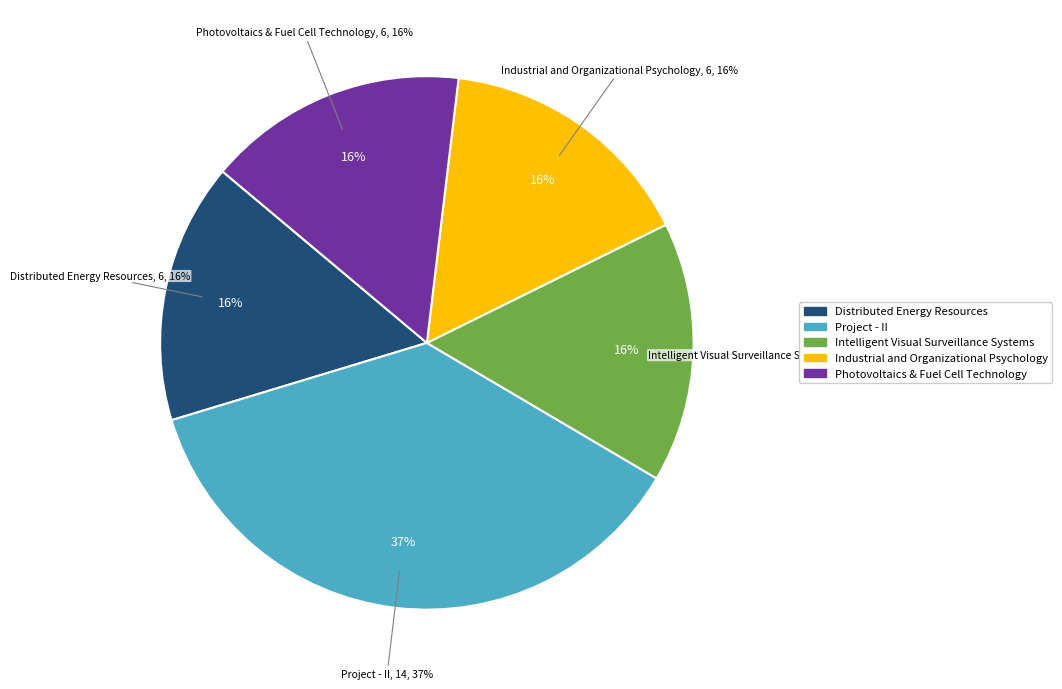

The Industrial and Organizational Psychology slice represents 28% of the pie. True or false?

False